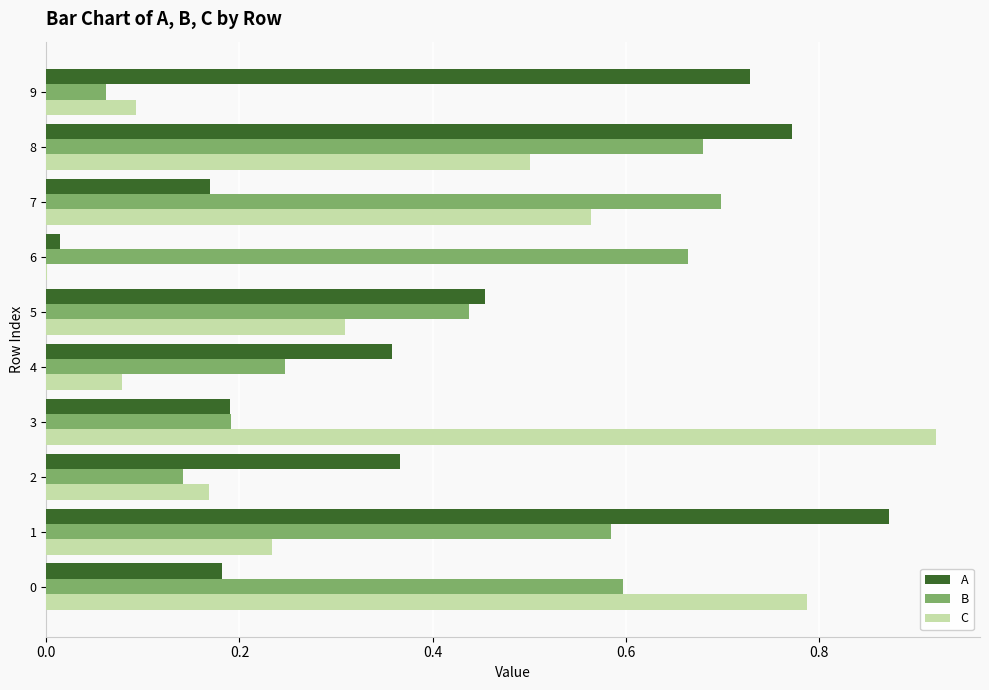

Which label corresponds to the largest value in the chart?

3